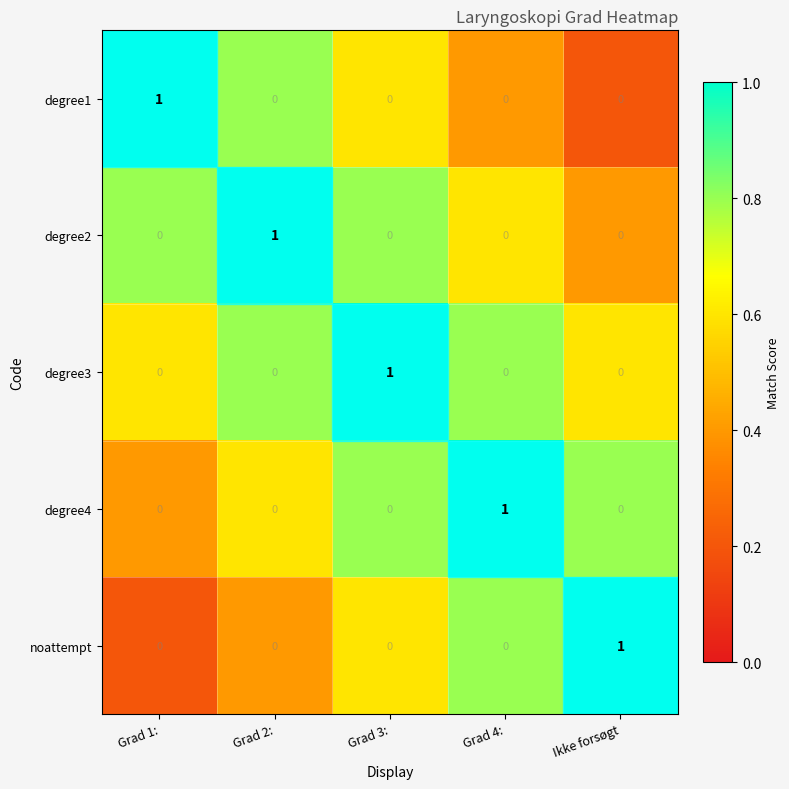

What is the spread (max minus min) of values at Grad 3:?

1